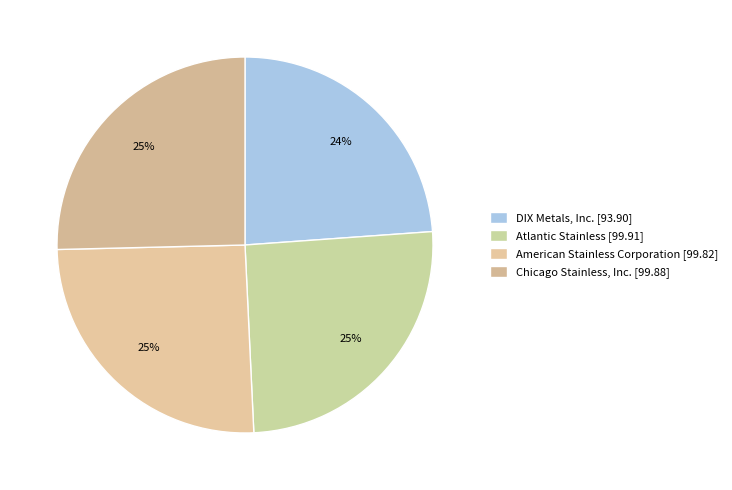

Is it true that DIX Metals, Inc. is 24% of the pie?

True